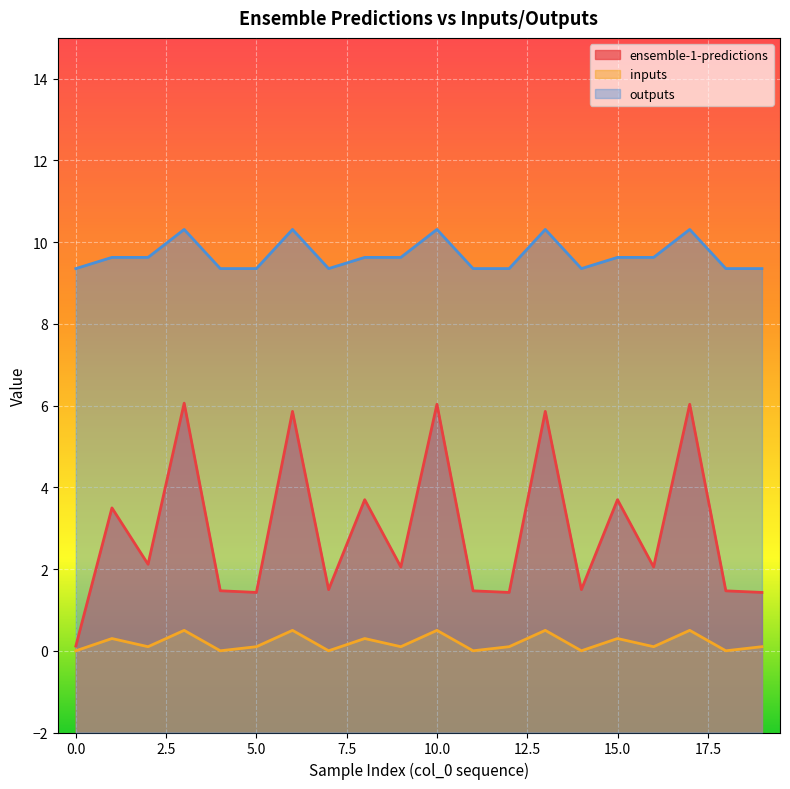

At which label does ensemble-1-predictions reach its peak?

3